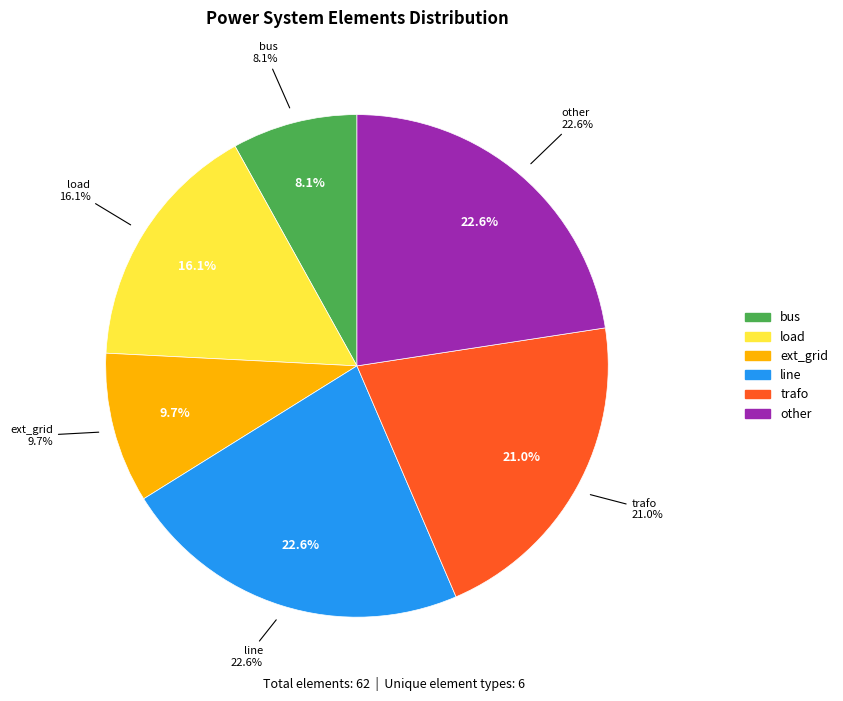

Count the number of slices in the pie.

6